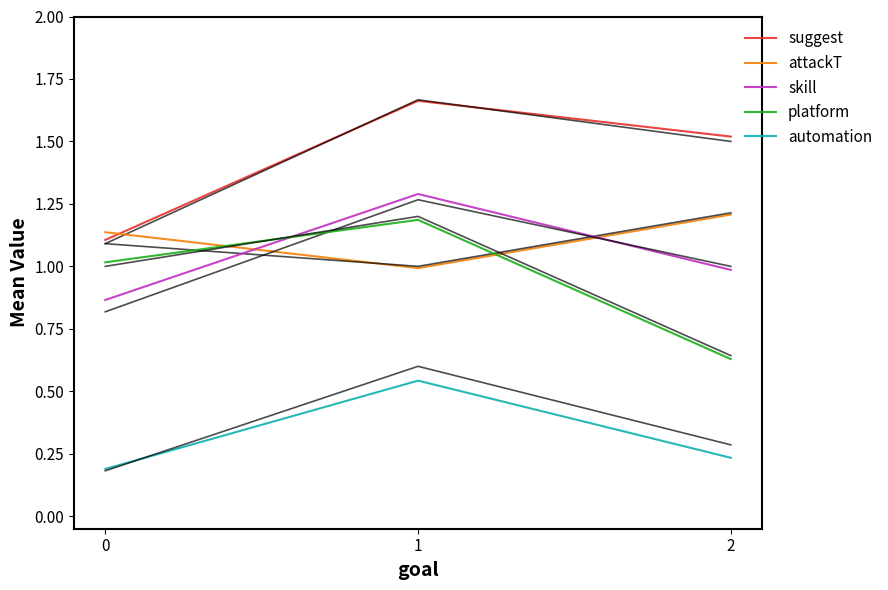

Is the value of automation at 2 greater than the value of suggest at 0?

No